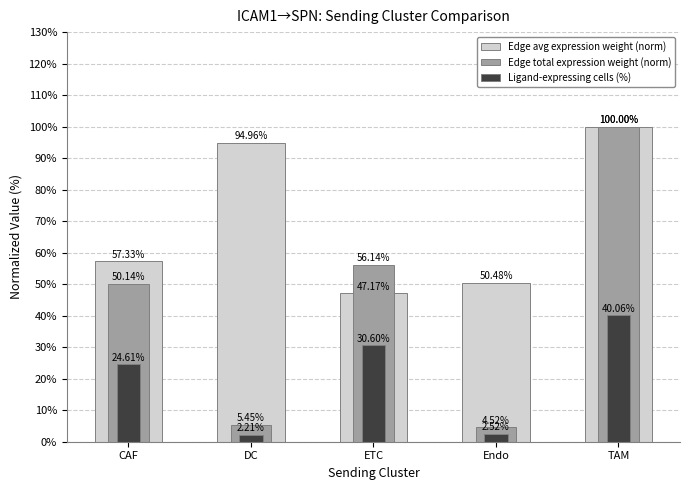

Which has a higher value, DC or TAM?

TAM